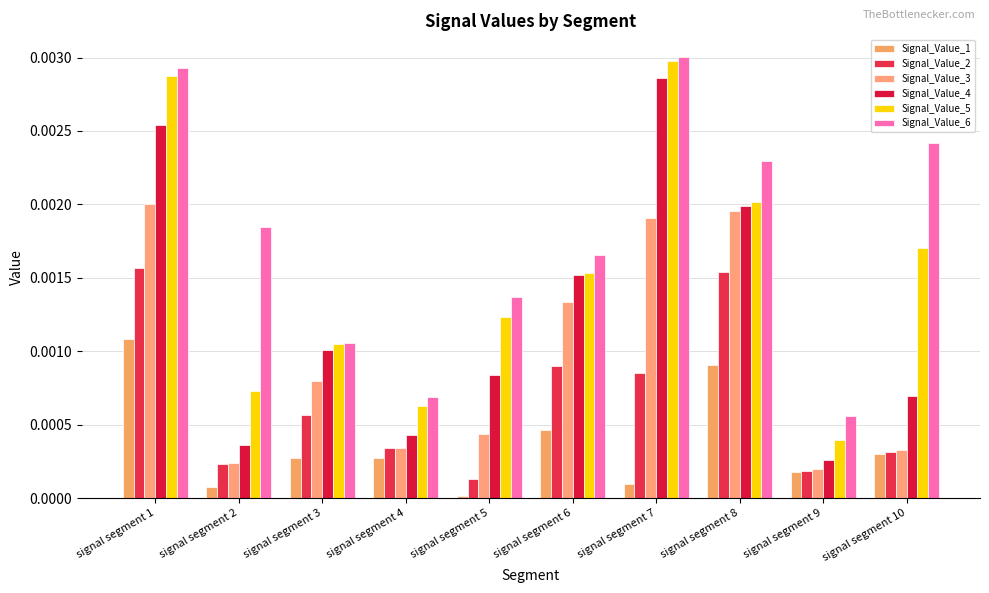

Rank the categories by Signal_Value_1 value from highest to lowest.

signal segment 1, signal segment 8, signal segment 6, signal segment 10, signal segment 4, signal segment 3, signal segment 9, signal segment 7, signal segment 2, signal segment 5